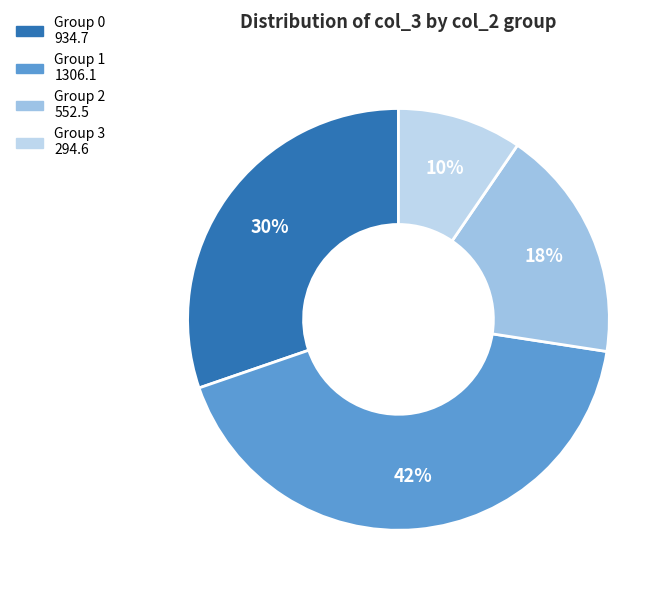

Count the number of slices in the pie.

4